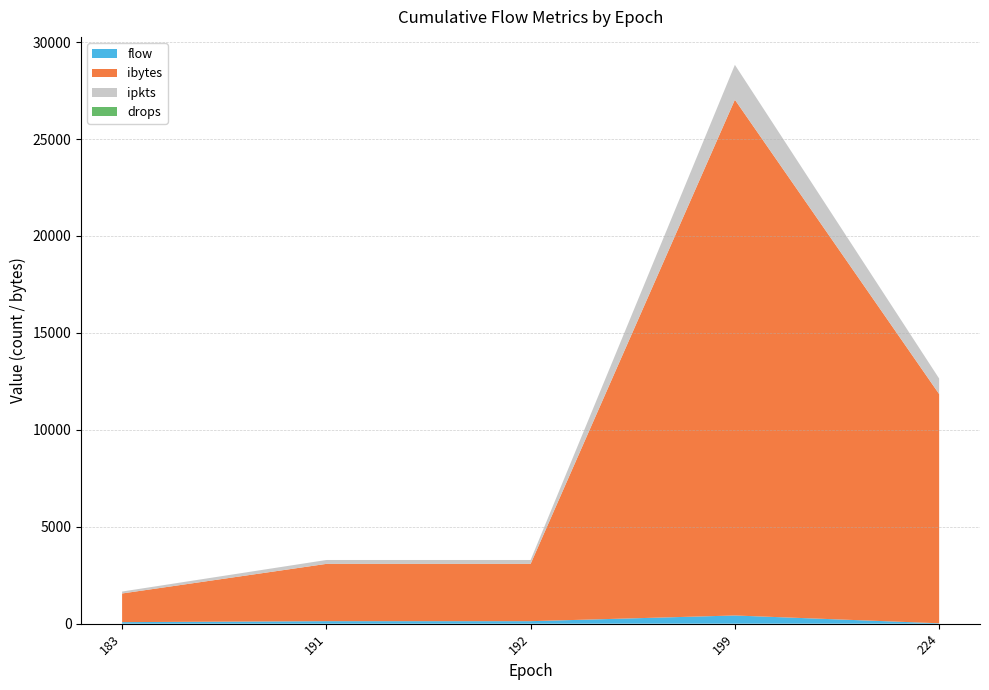

At which category is the sum across all series the highest?

199